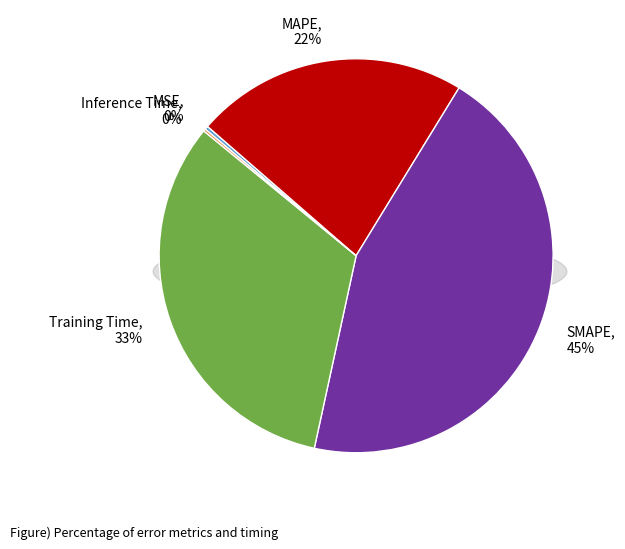

What is the change in value from MSE to Training Time?

+1.4